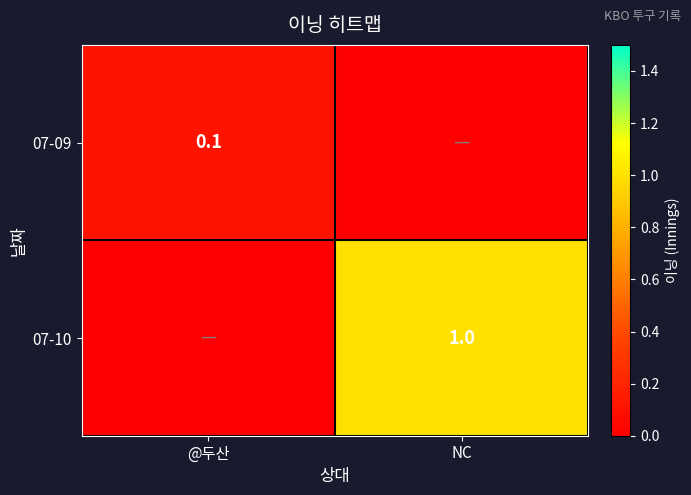

True or false: 07-09 has a value of 0.1 at @두산.

True